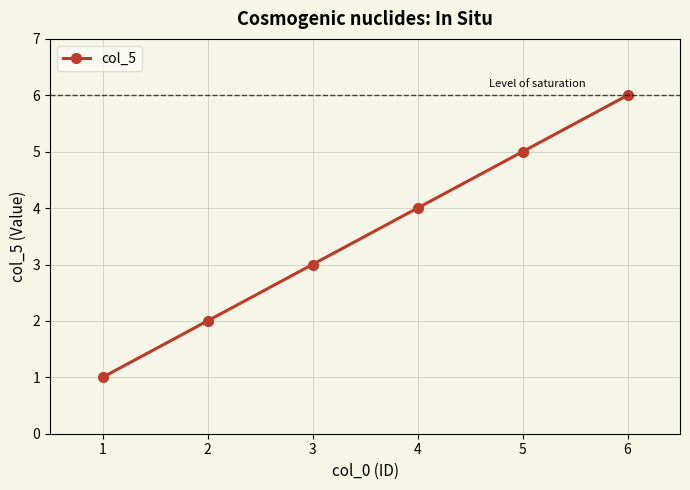

Between 3 and 5, which is larger?

5